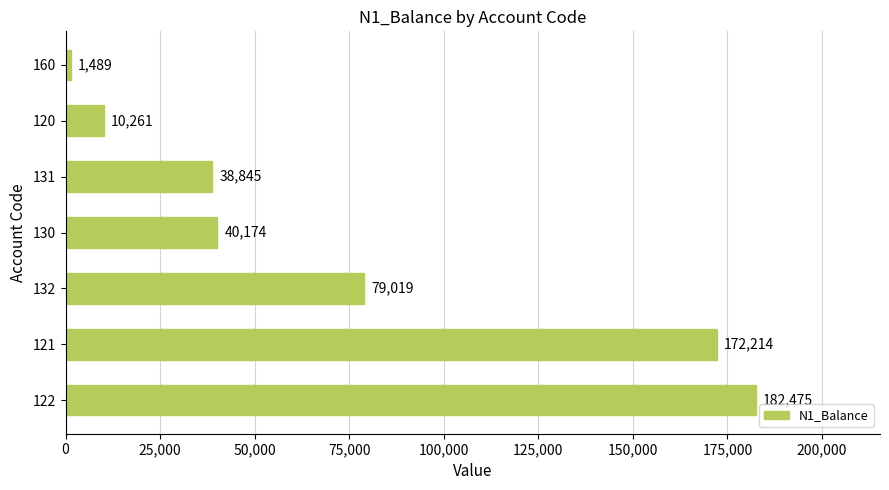

True or false: the data shows 79019.0 at 132.

True